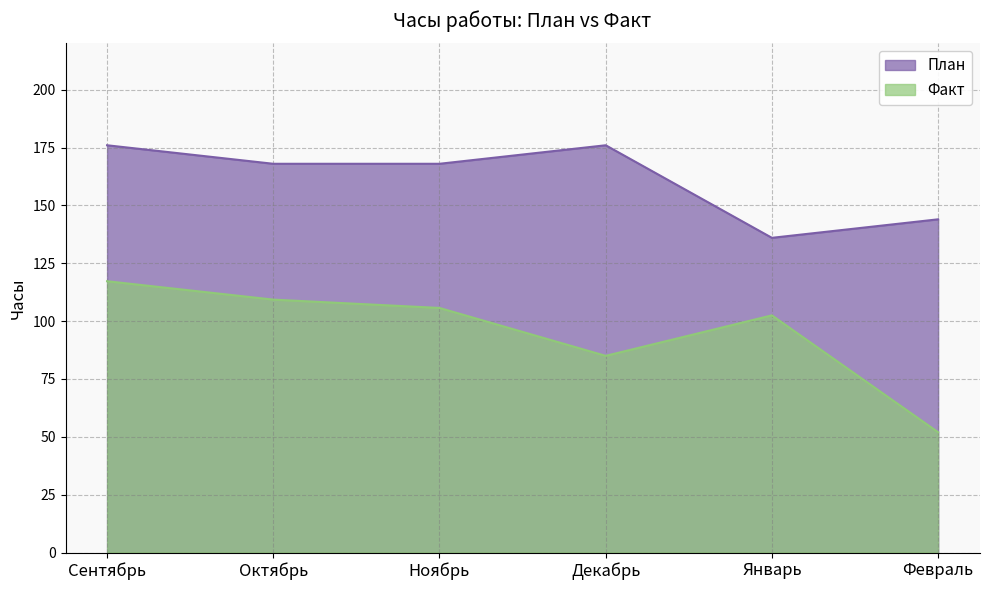

What is the value of the План point at the 2nd from the left?

168.0